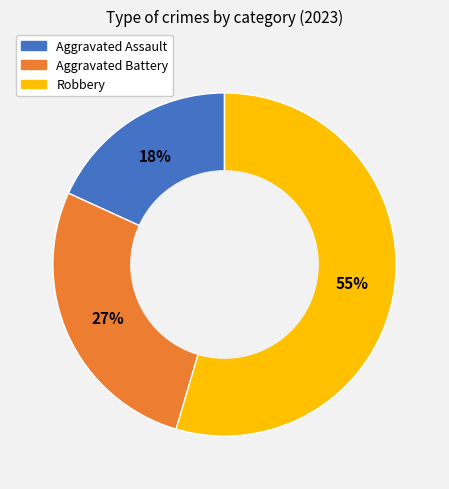

Combined, do Aggravated Assault and Robbery account for over 50%?

Yes